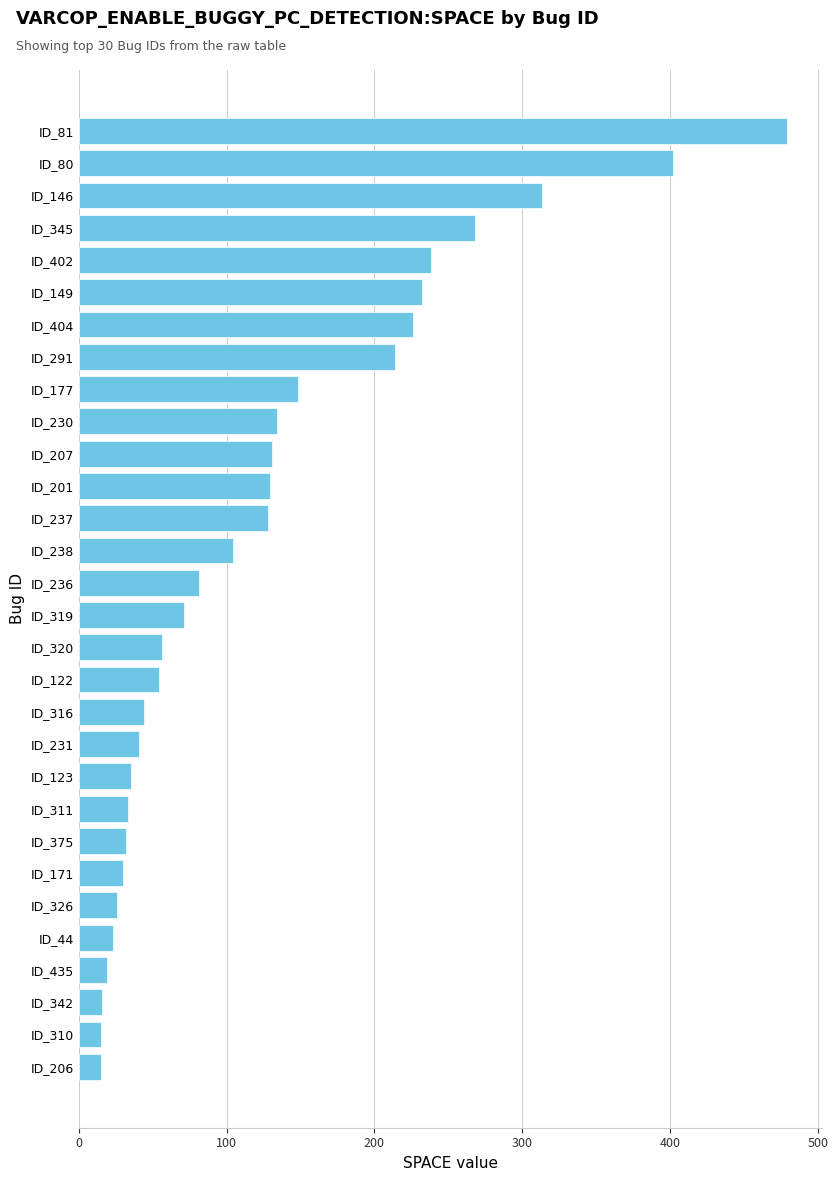

Is it true that the value at ID_402 is 238?

True